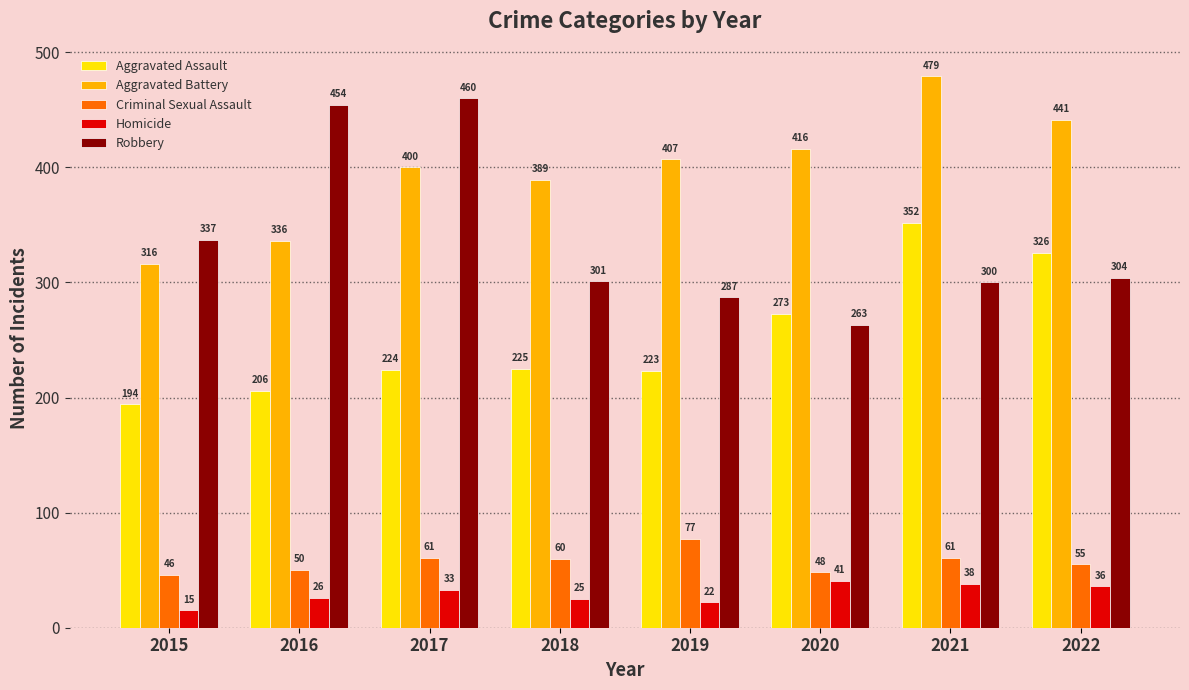

Is it true that Aggravated Battery equals 407 at 2019?

True